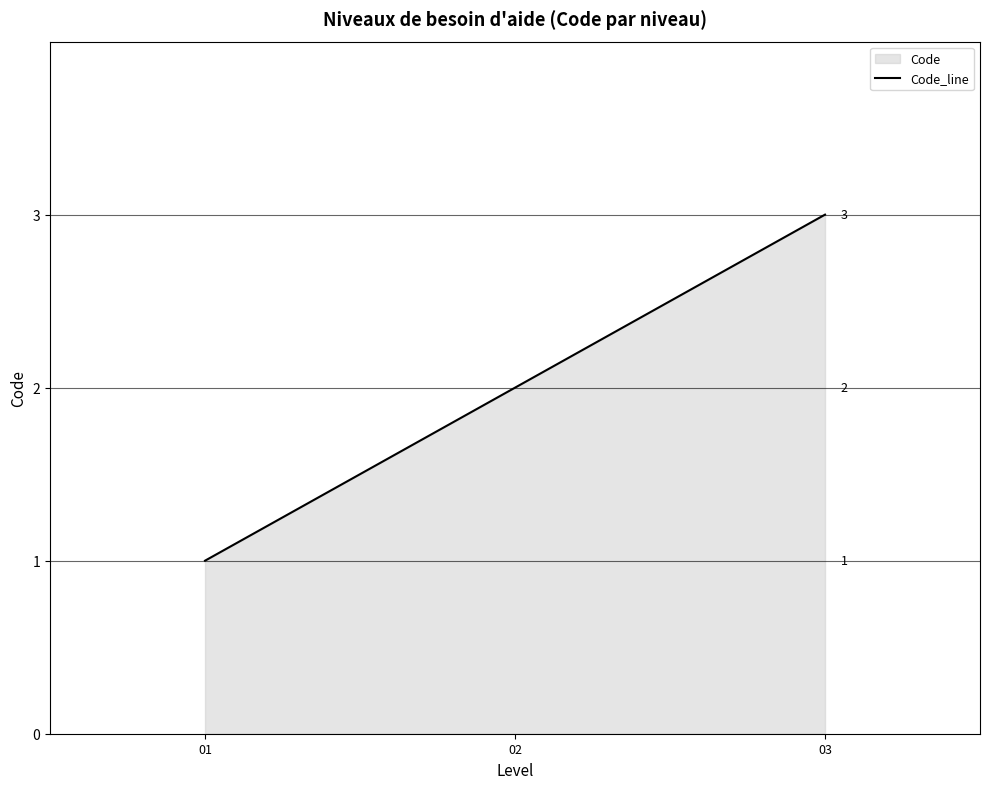

What is the maximum value shown in the chart?

3